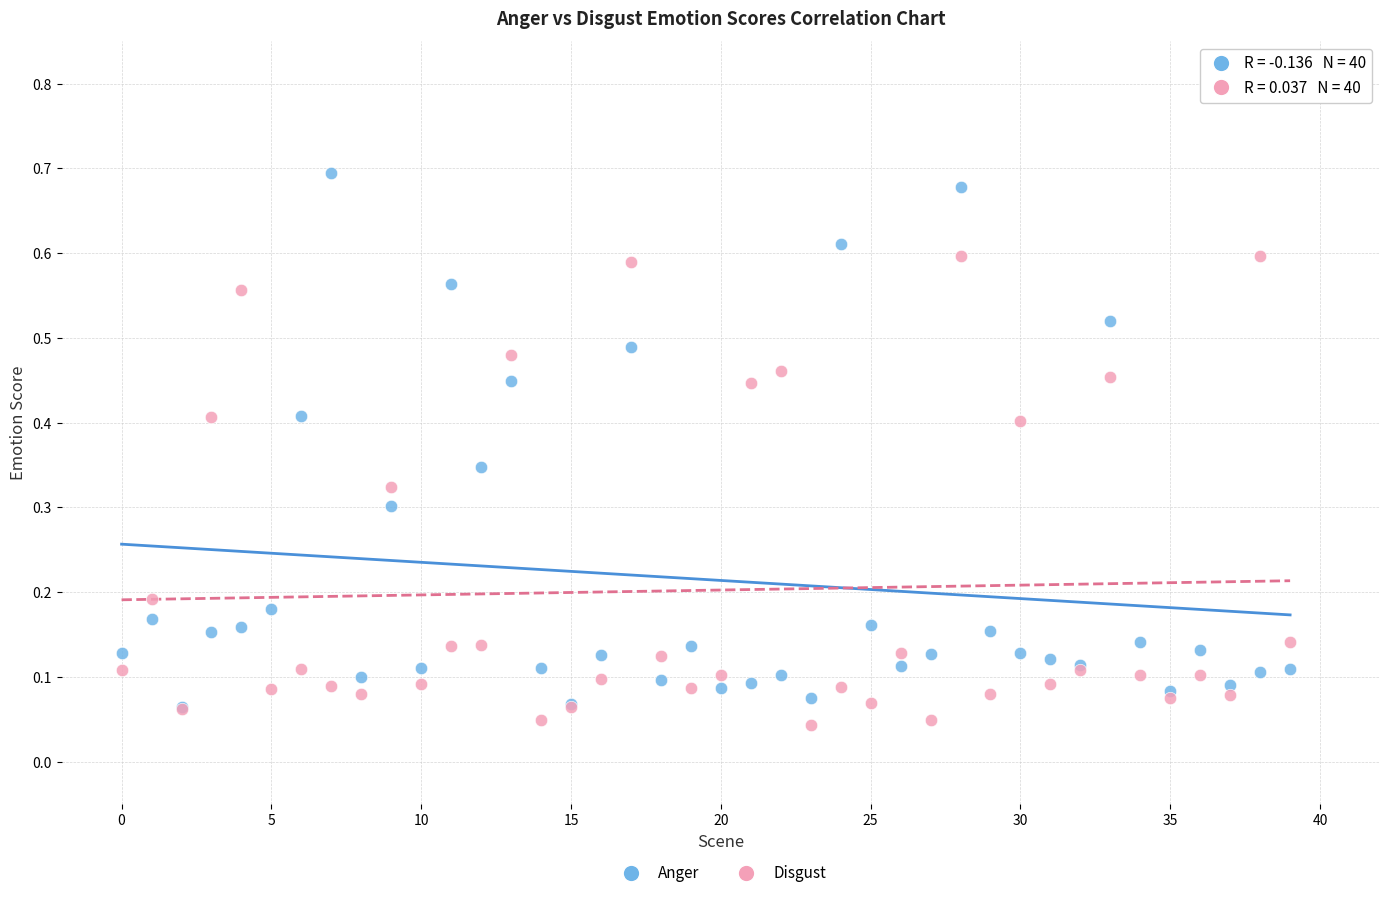

What are all the series names shown in the legend?

Anger, Disgust